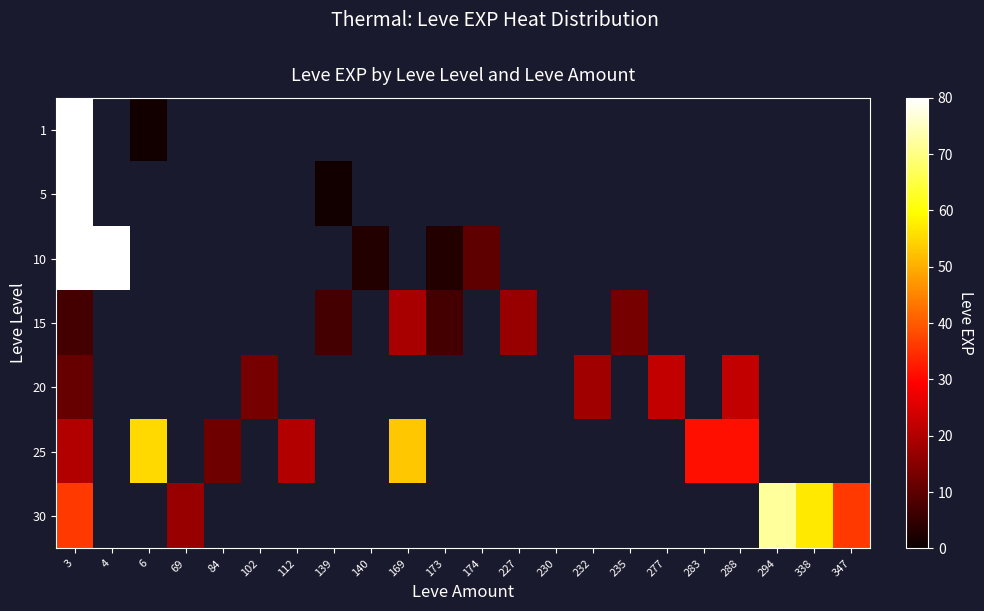

What is the minimum value for 10?

3.0